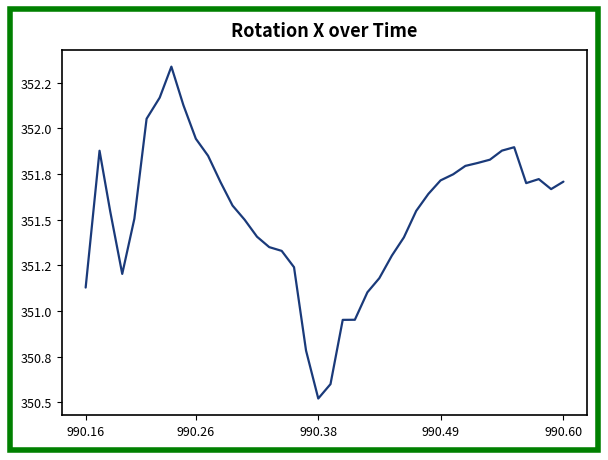

Does the chart have visible grid lines?

No